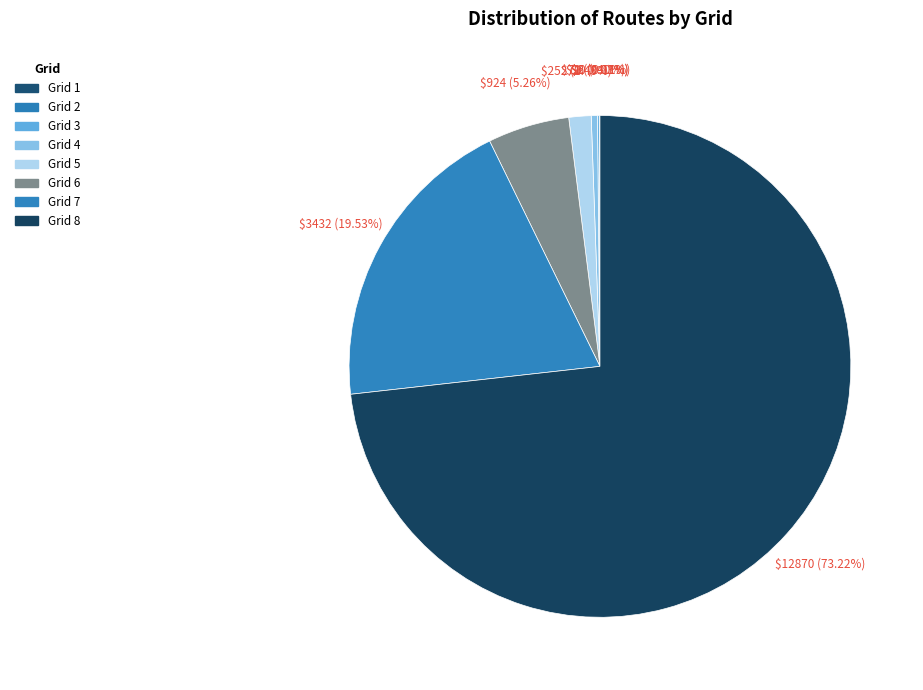

Rank the categories by value from lowest to highest.

Grid 1, Grid 2, Grid 3, Grid 4, Grid 5, Grid 6, Grid 7, Grid 8